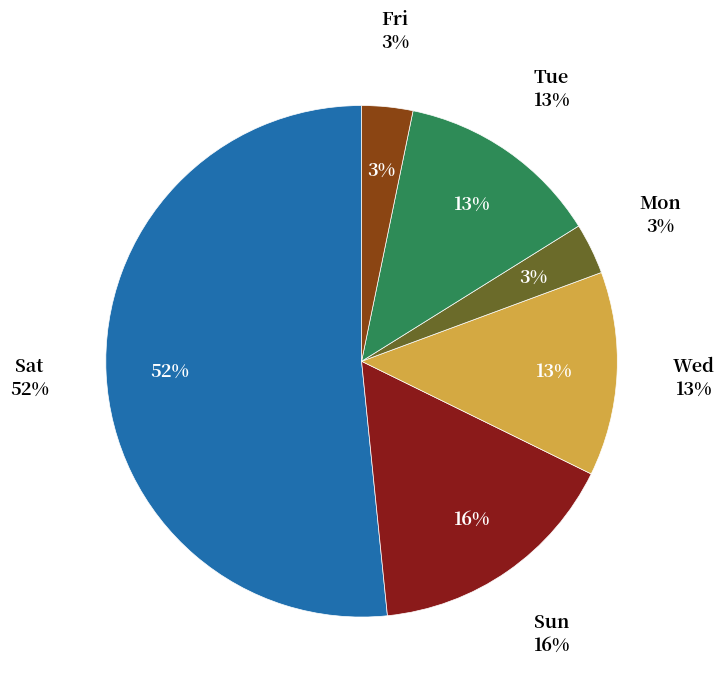

To the nearest percent, what portion does Fri represent?

3%